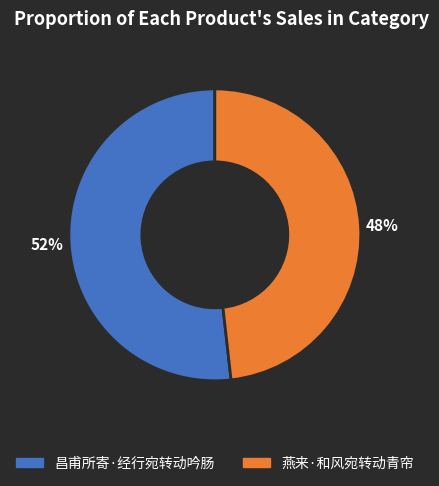

Is the sum of 昌甫所寄·经行宛转动吟肠 and 燕来·和风宛转动青帘 greater than half?

Yes